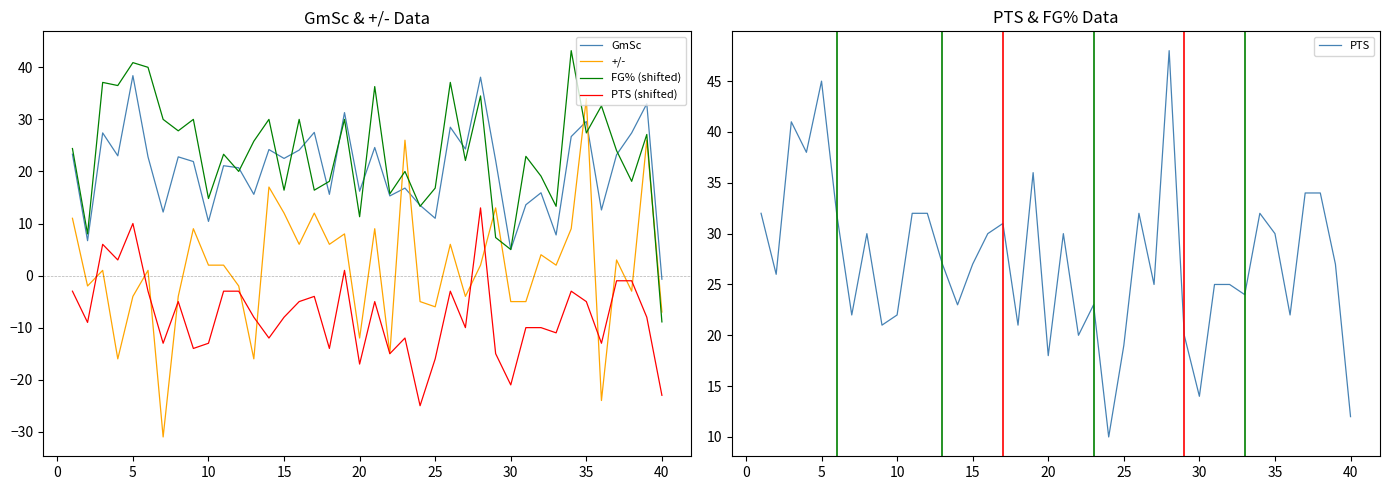

How many lines are shown in the chart?

5